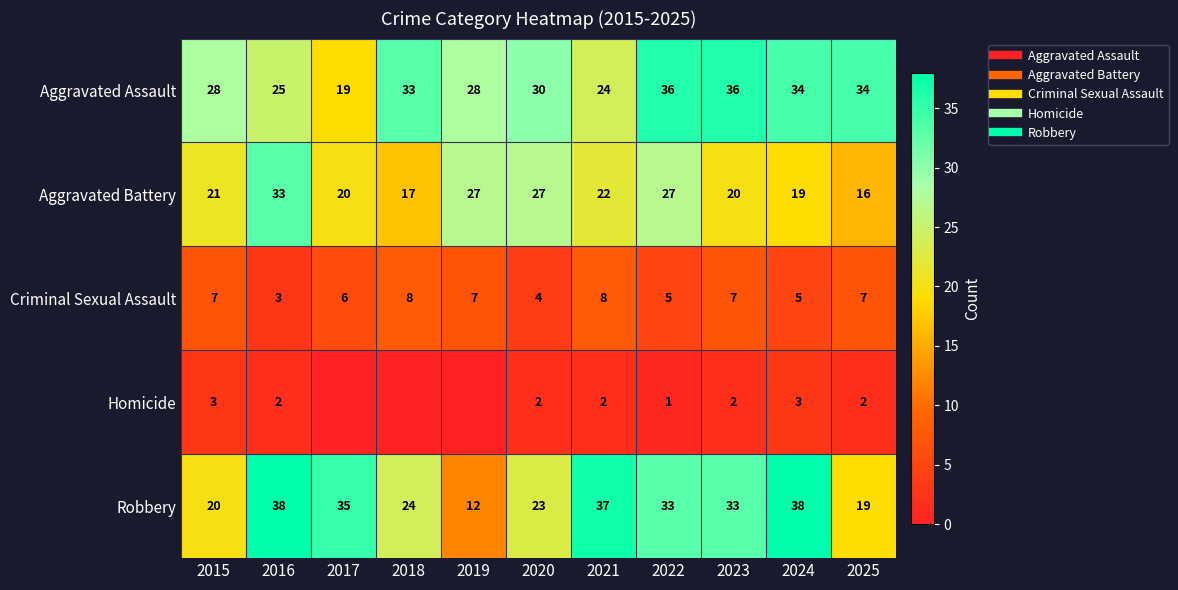

What is the average value of the Aggravated Battery series?

23